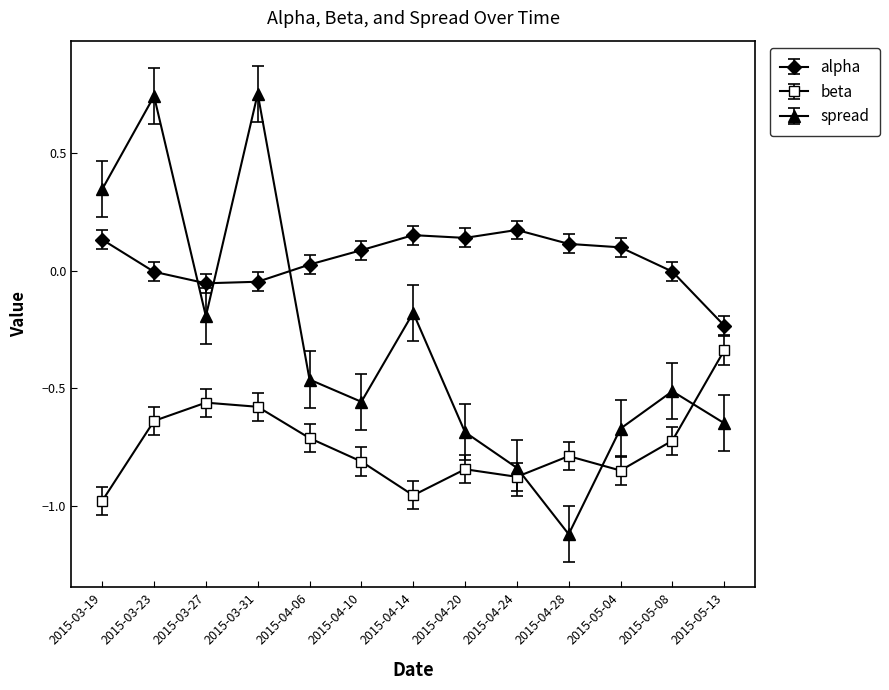

What is the difference between the maximum and second lowest values in the spread series?

1.6